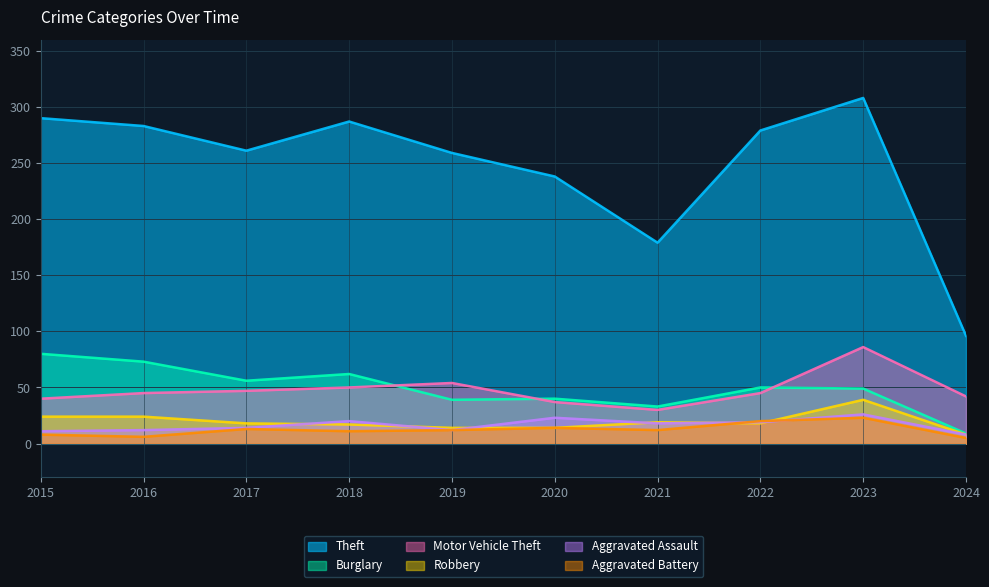

What is the difference between the maximum and minimum values in the Aggravated Battery series?

18